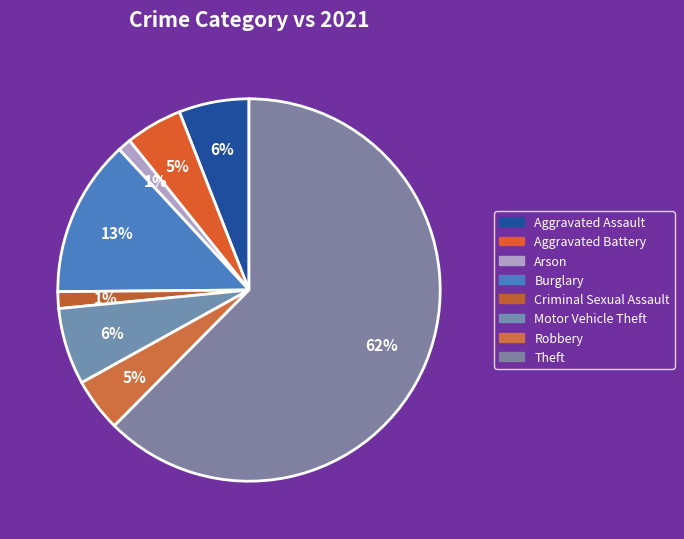

Does any single category account for the majority?

Yes